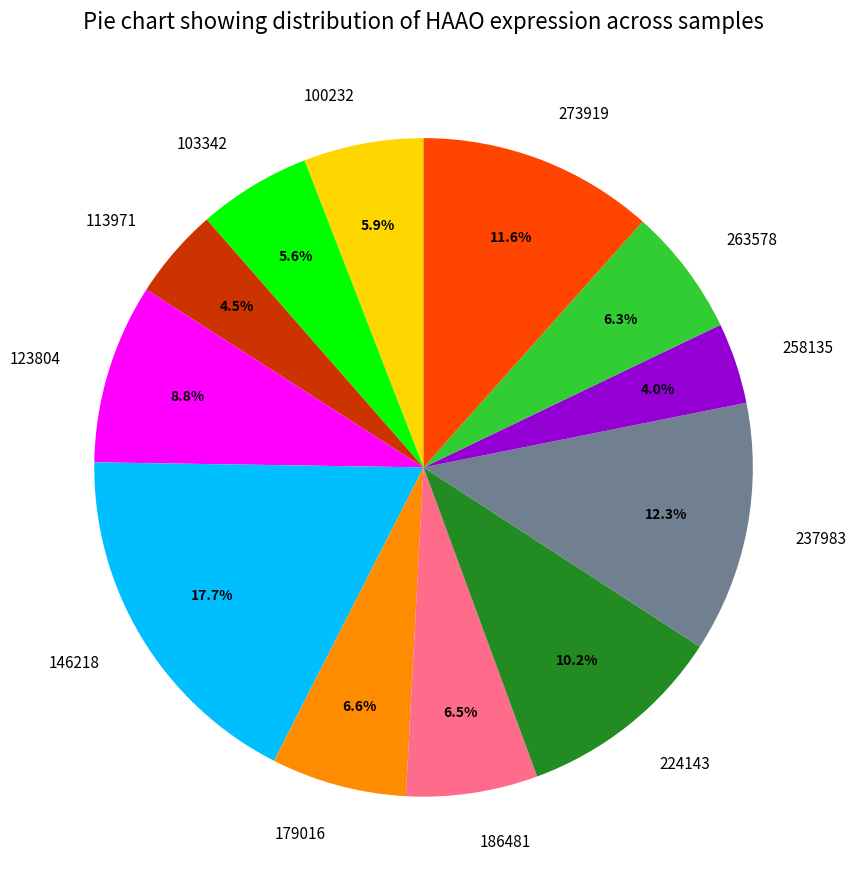

How many segments does this pie chart have?

12